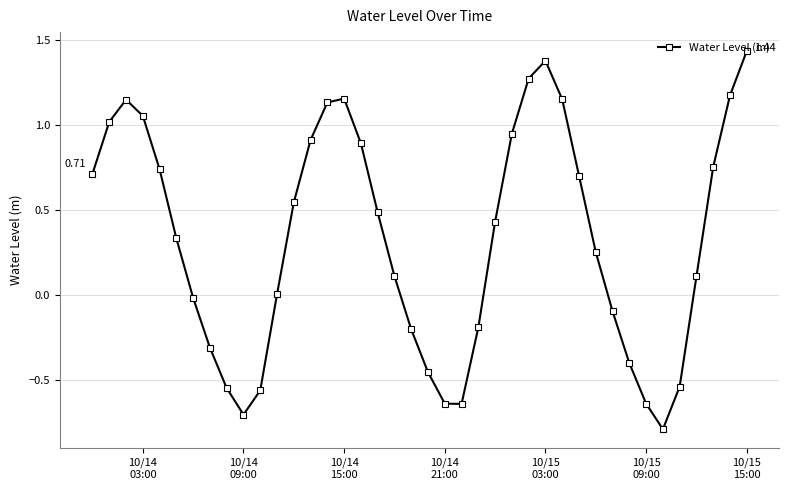

How many points are higher than both their immediate neighbors (excluding endpoints)?

3